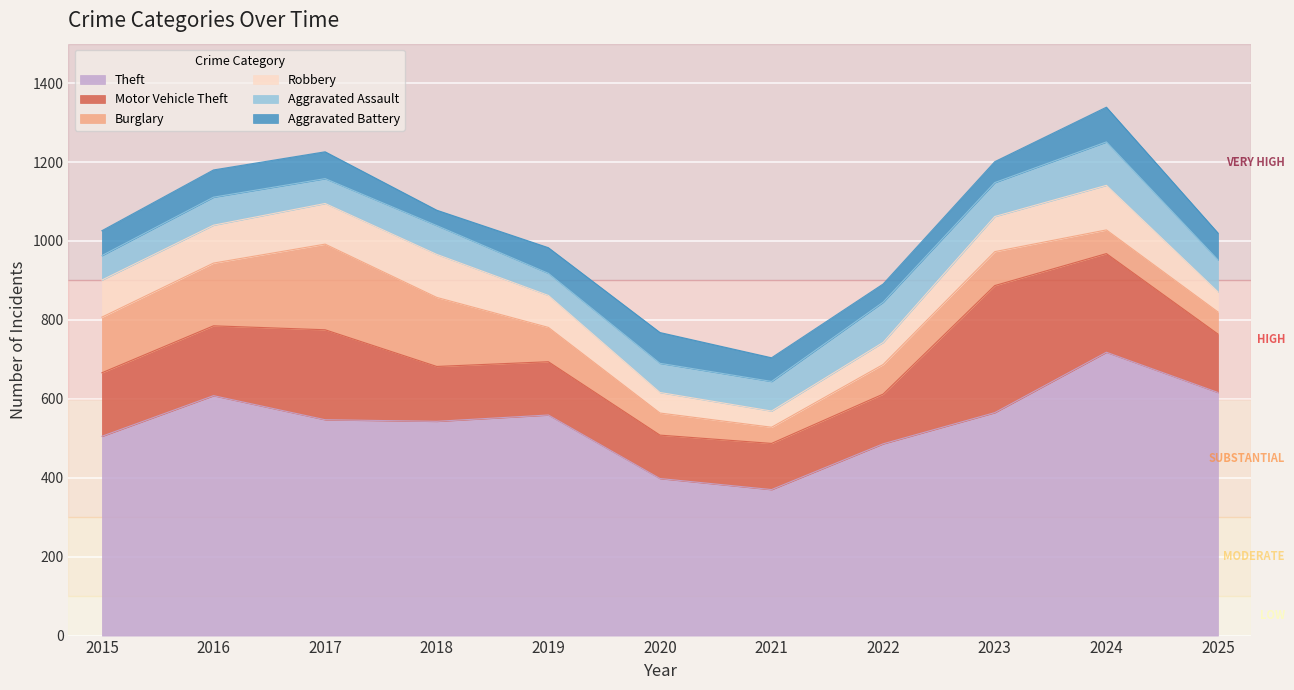

Which label corresponds to the smallest value in the chart?

2018